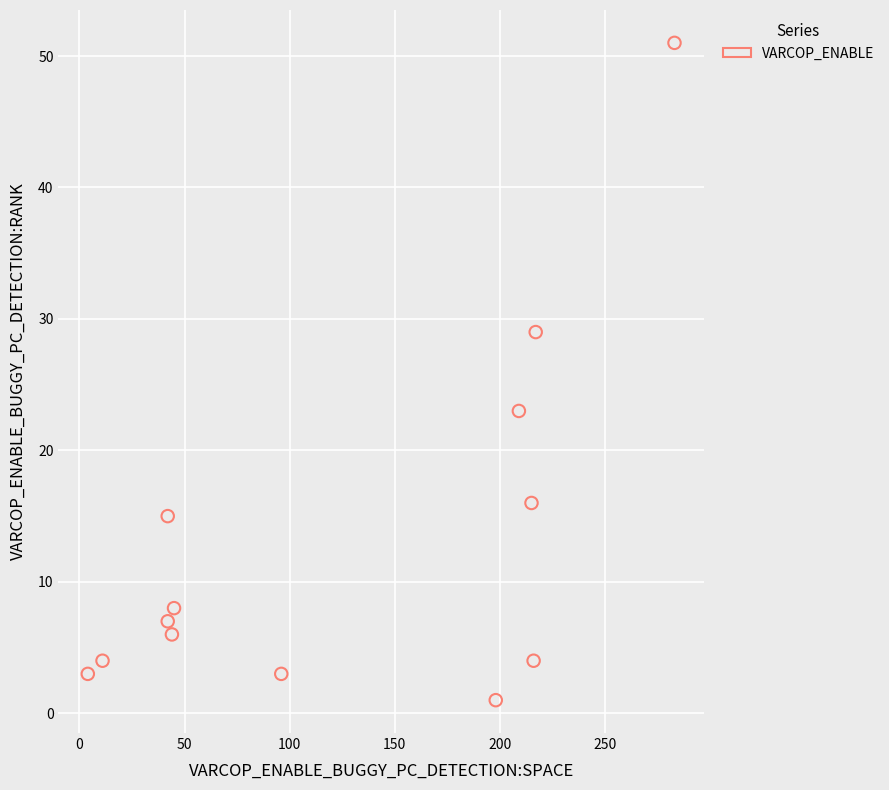

What is the range of Y values (max minus min)?

50